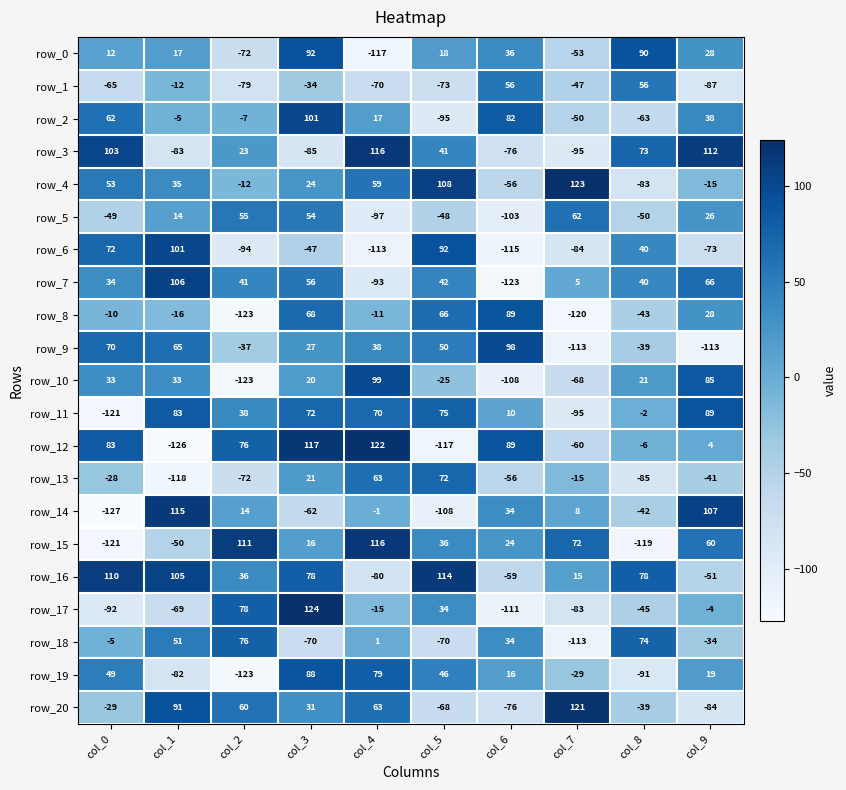

How many data points in row_8 are above -10?

4